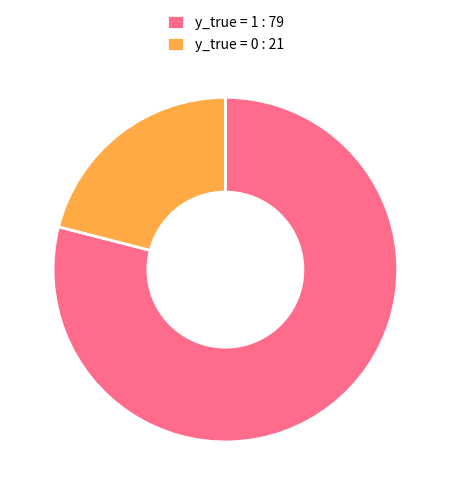

Which category accounts for the majority?

y_true = 1